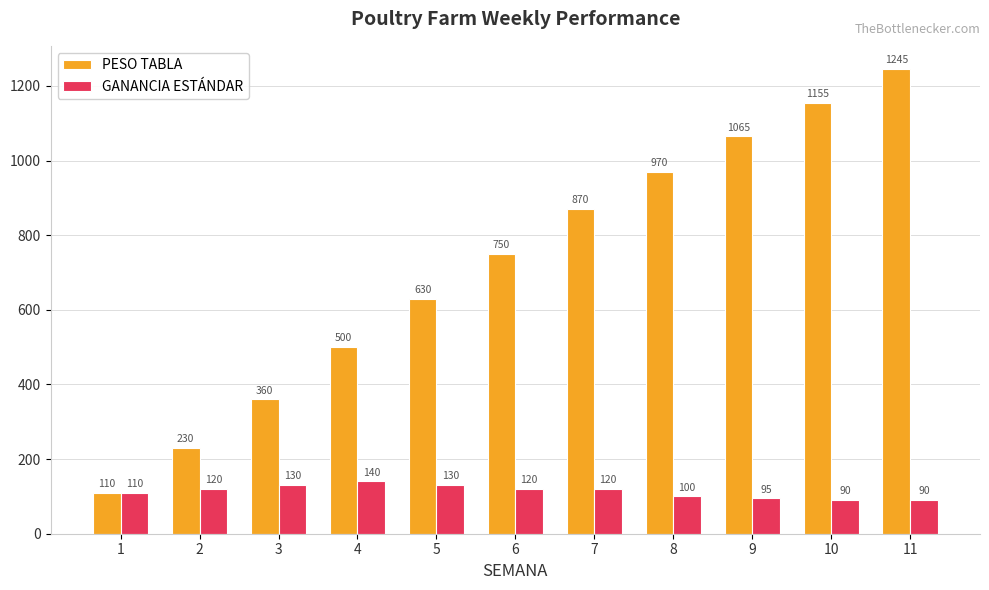

What is the difference between the highest and lowest values at 2?

110